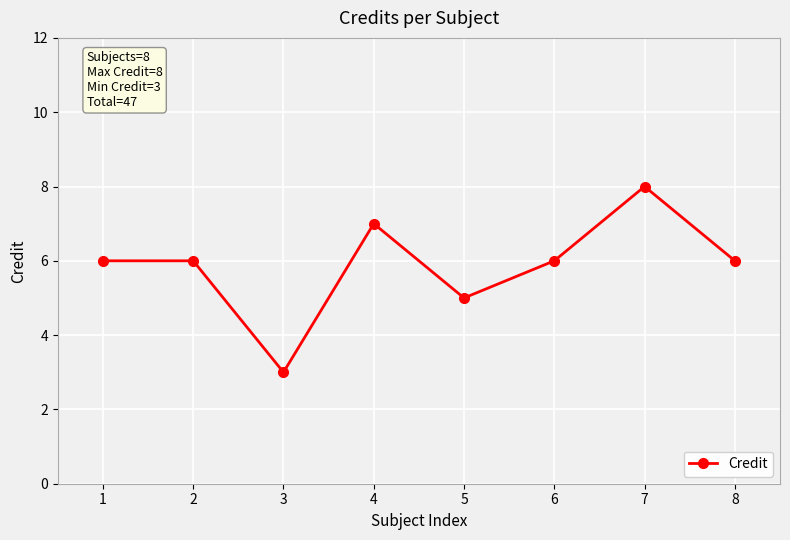

What is the value of the 4th point from the left?

7